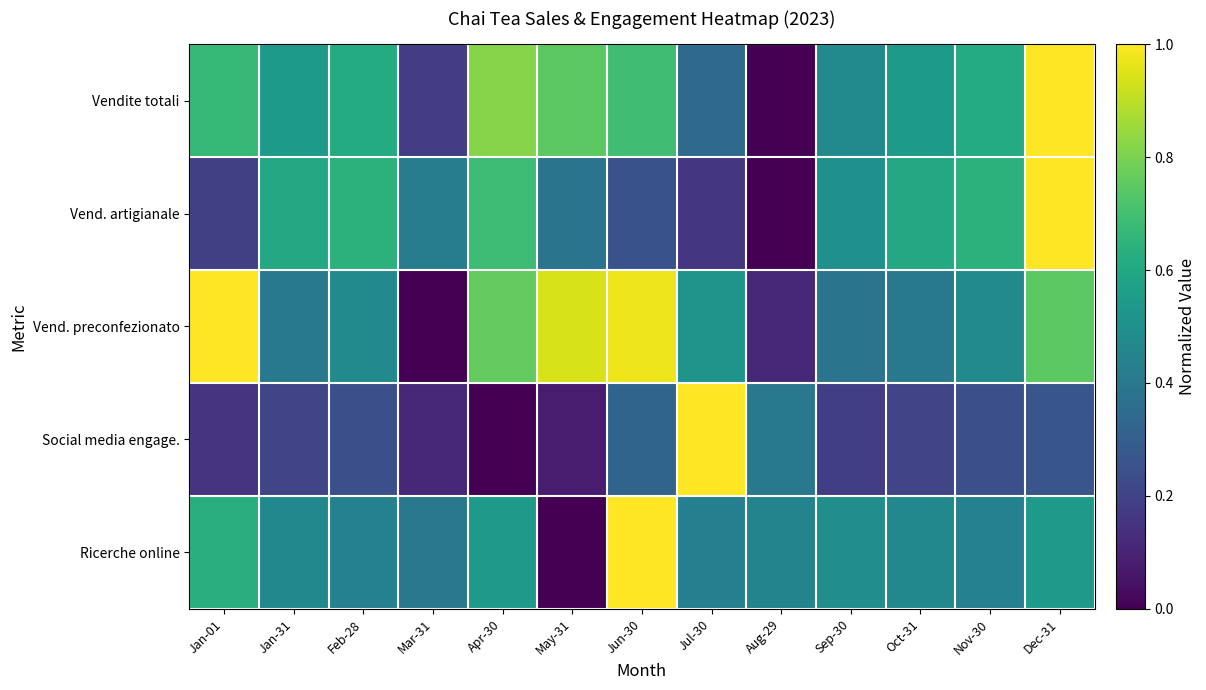

Which series has the largest range (max minus min)?

Vendite totali